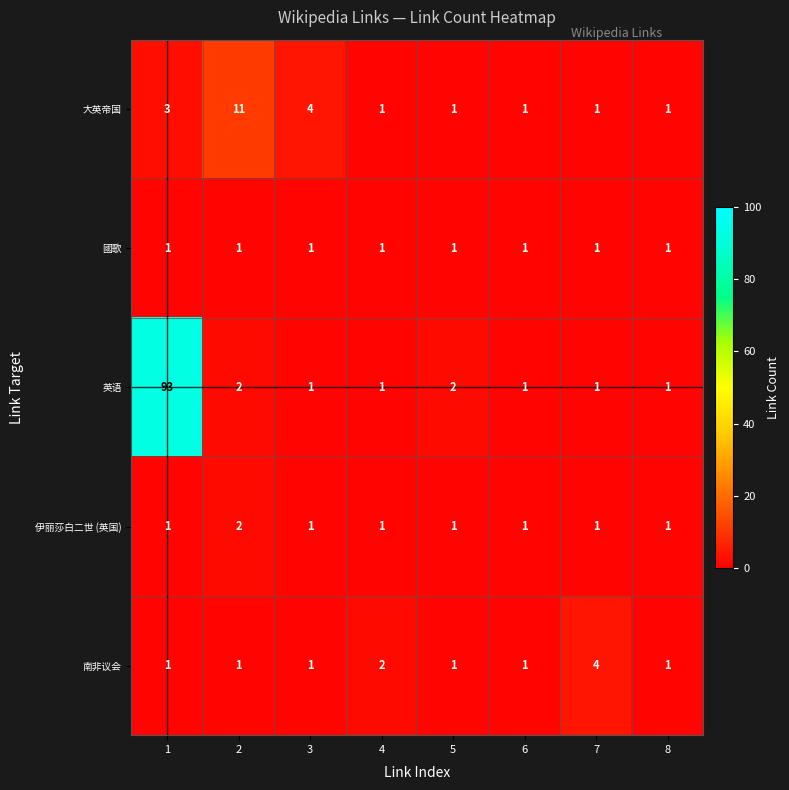

Which series has the largest total across all categories?

英语